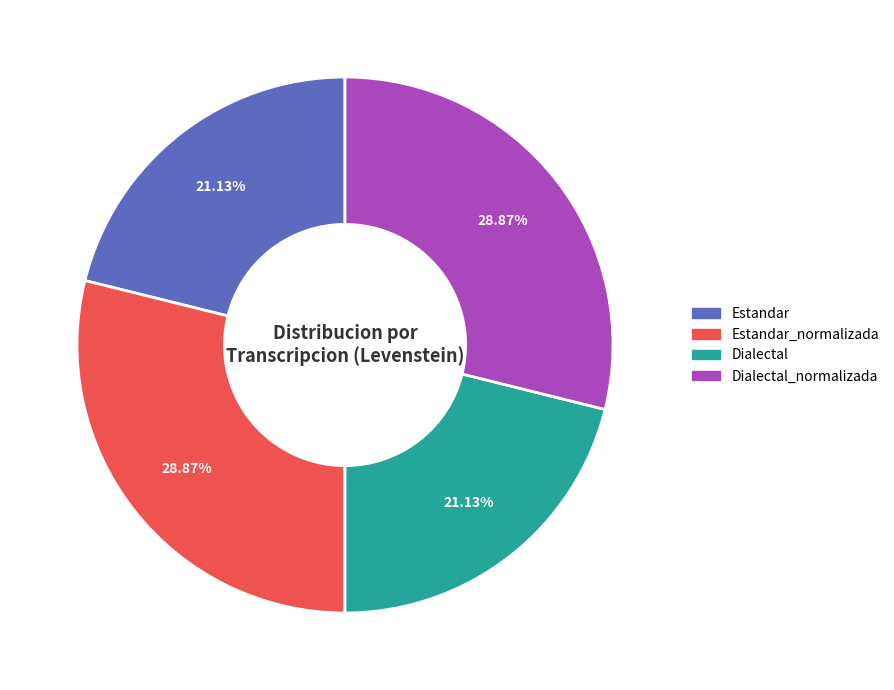

To the nearest percent, what is the difference between the largest and smallest slice percentages?

8%